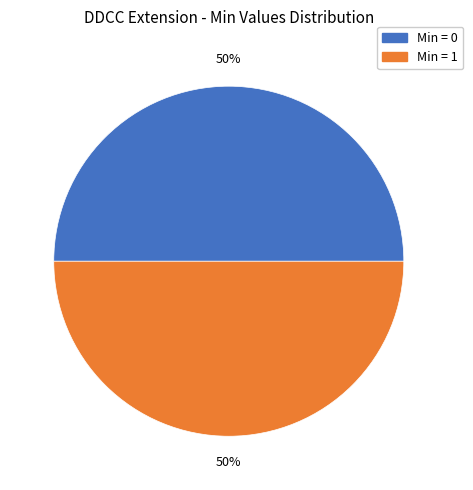

To the nearest percent, what is the average slice percentage?

50%